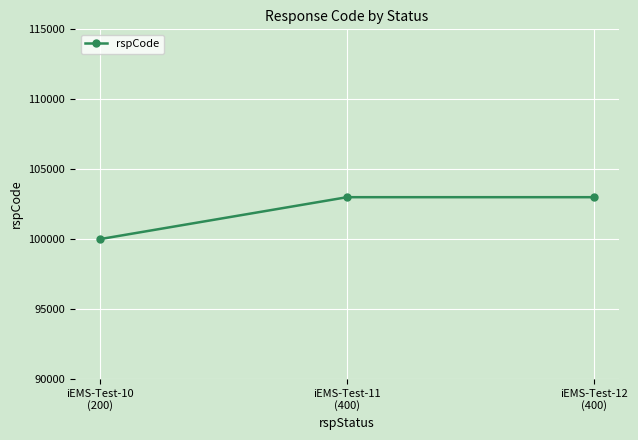

Reading left to right, extract all data points from this chart.

100000	103000	103000